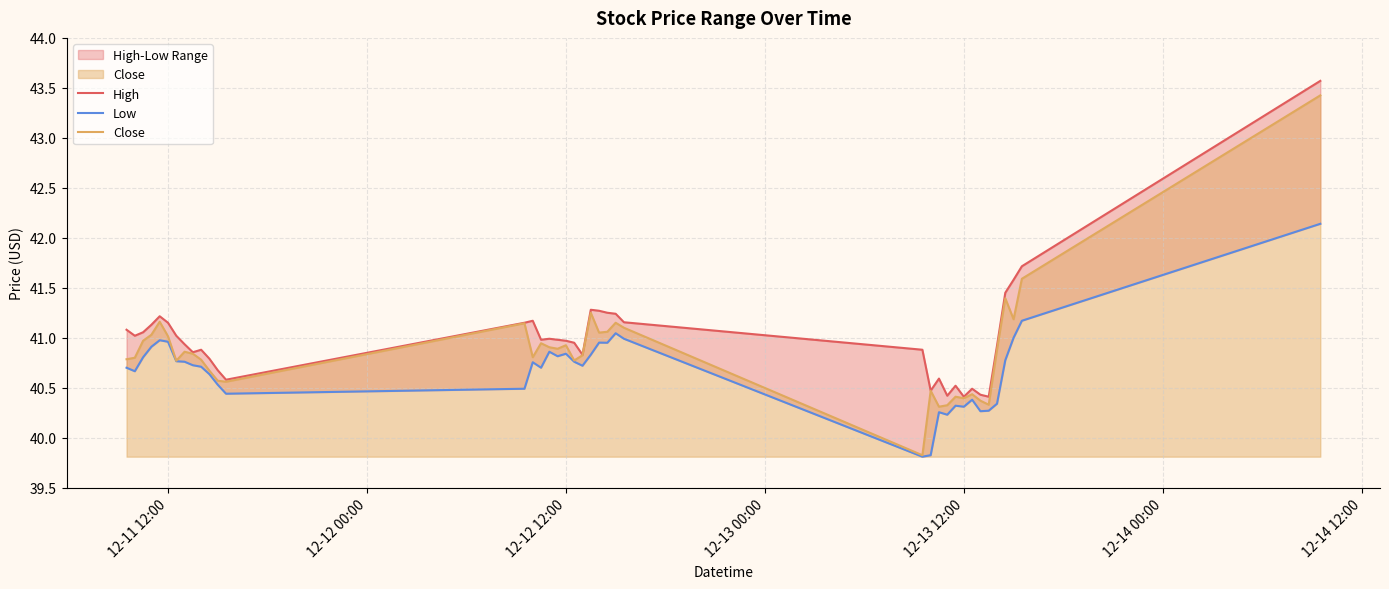

What is the difference between the second highest and second lowest values in the Close series?

1.3